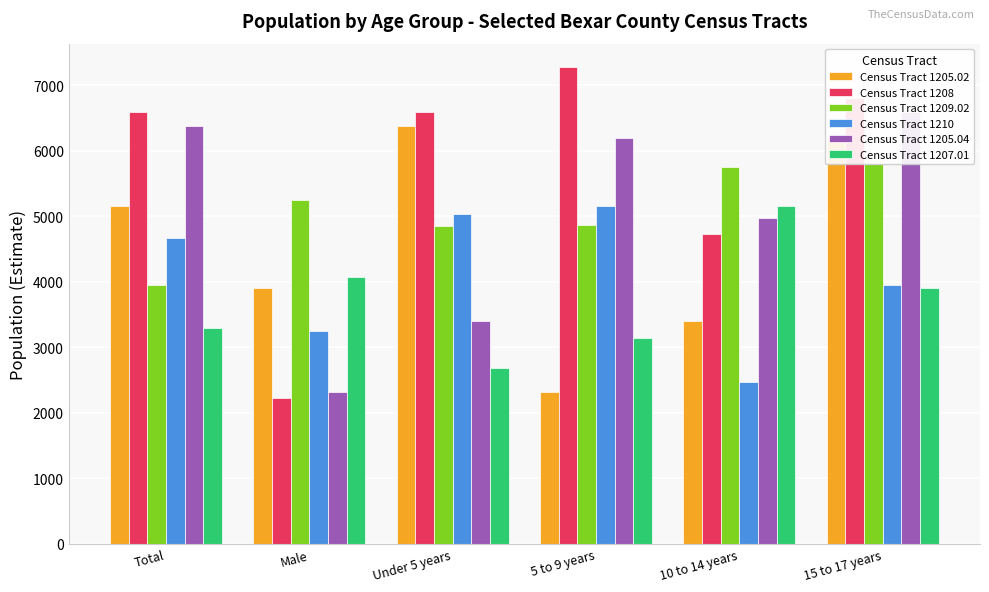

How many bars are there in each group?

6